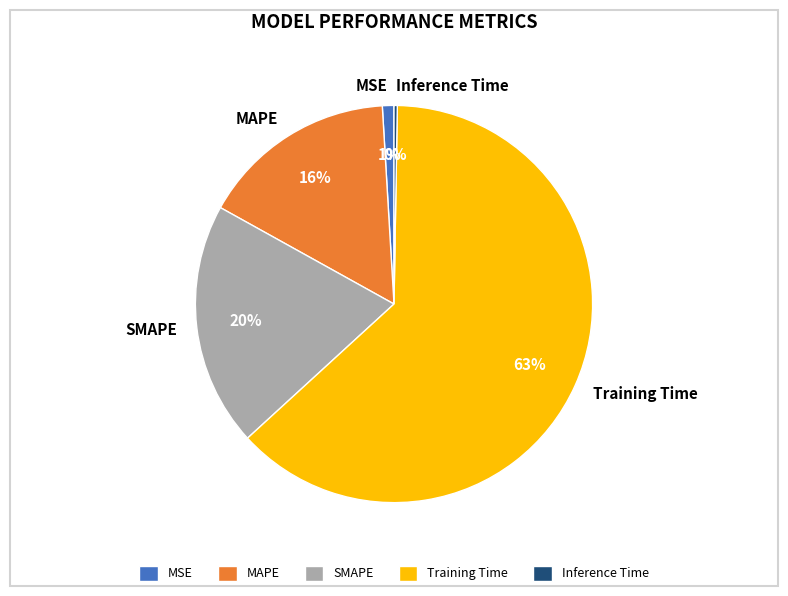

Between MAPE and Training Time, which is larger?

Training Time